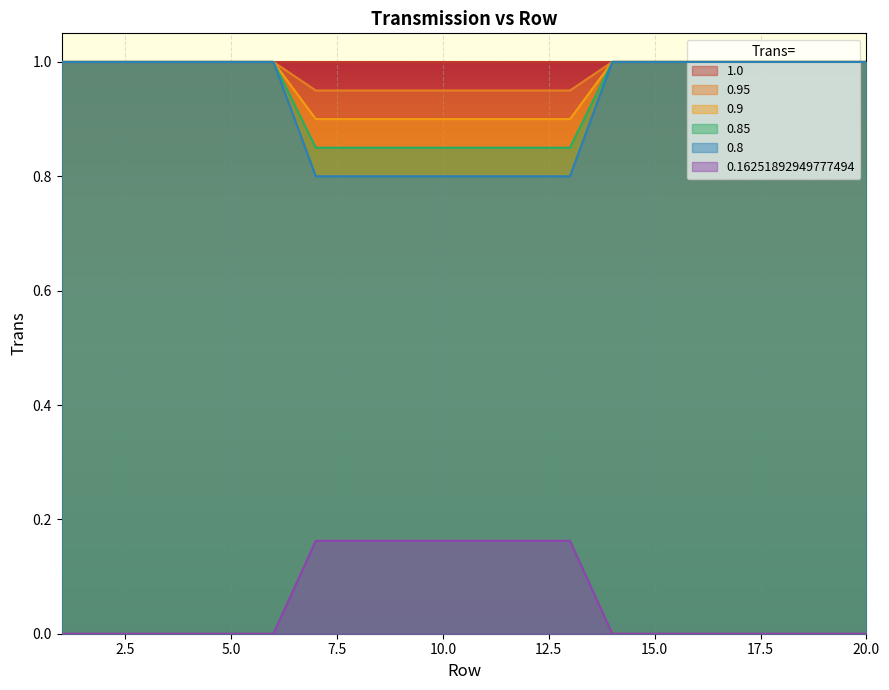

Count the 0.9 values in the range 0 to 1.

20